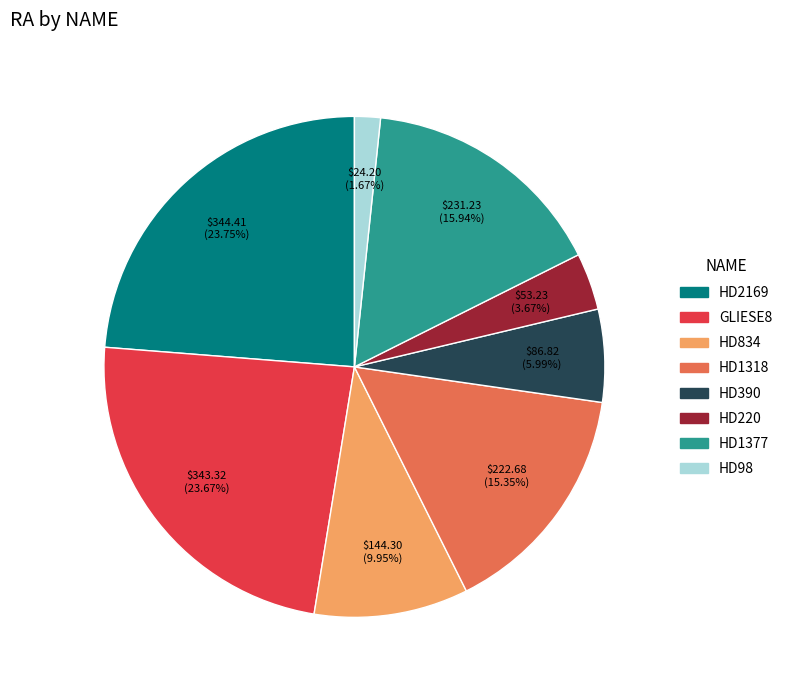

Which has a higher value, HD98 or HD2169?

HD2169